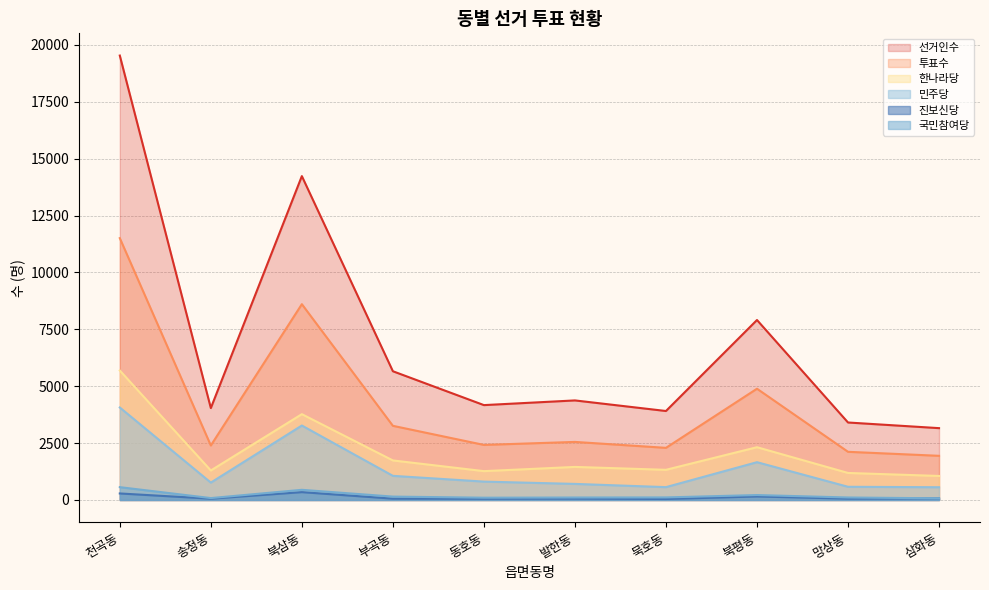

How many lines are shown in the chart?

6